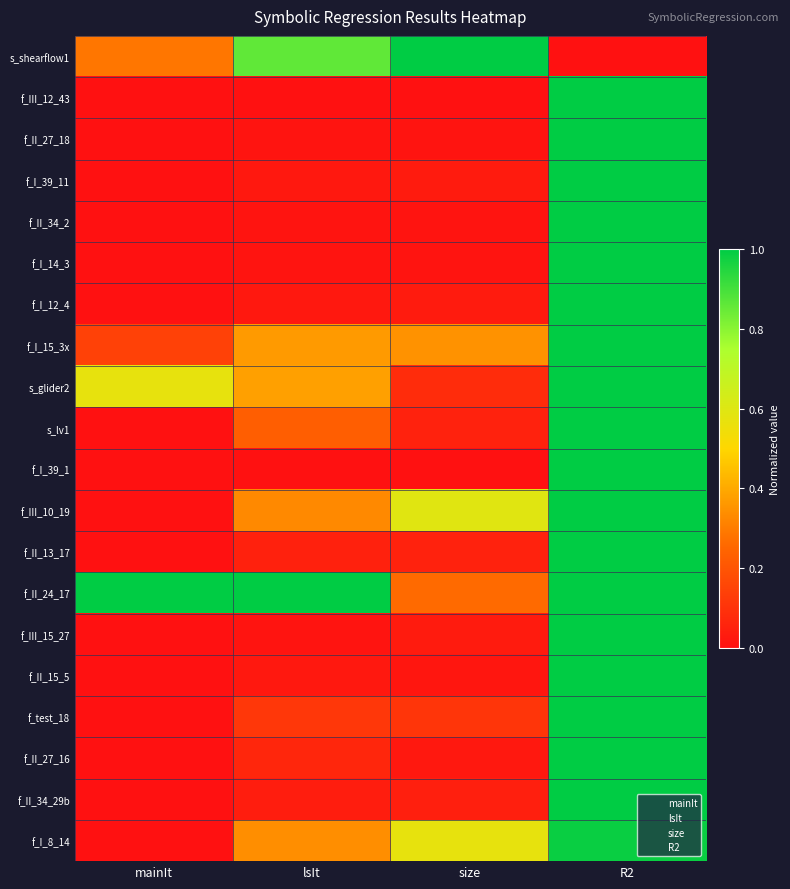

Which series has the largest total across all categories?

f_II_24_17